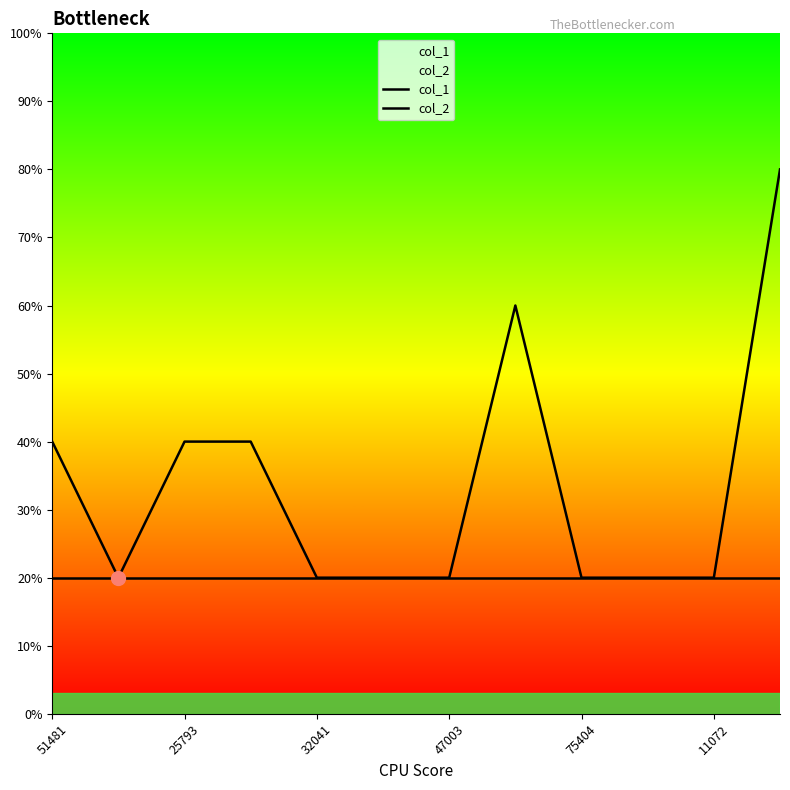

What position from the left is 47003?

7